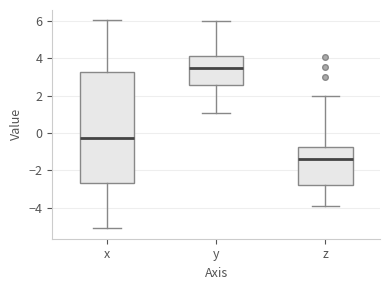

Where is the upper edge of the box for z on the y-axis? The values are not printed on the chart, so give them approximately, as read against the axis.

-0.8